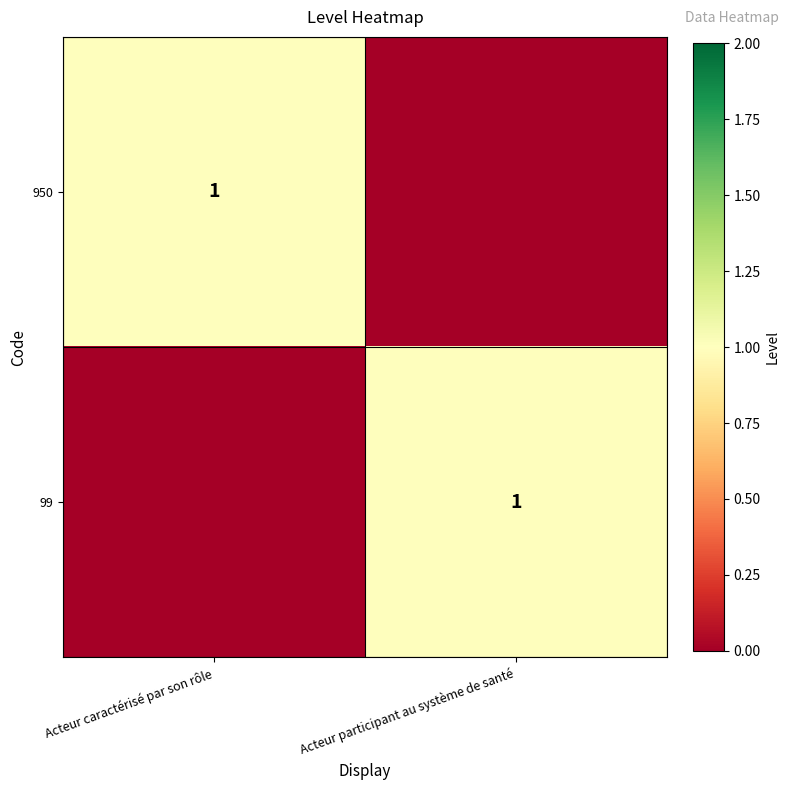

Is it true that 99 equals 1 at Acteur participant au système de santé?

True